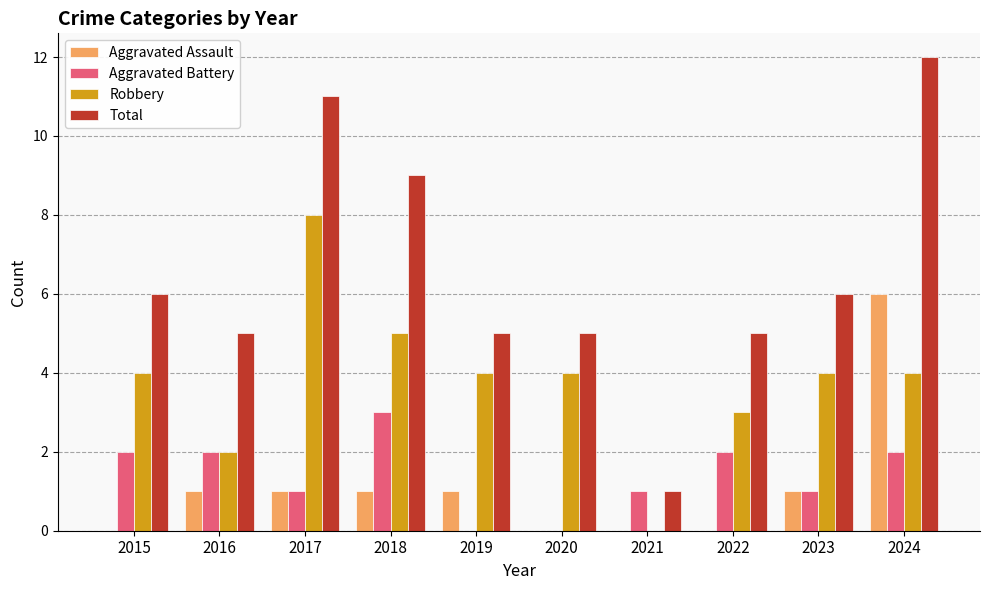

Is it true that Robbery equals 6 at 2024?

False